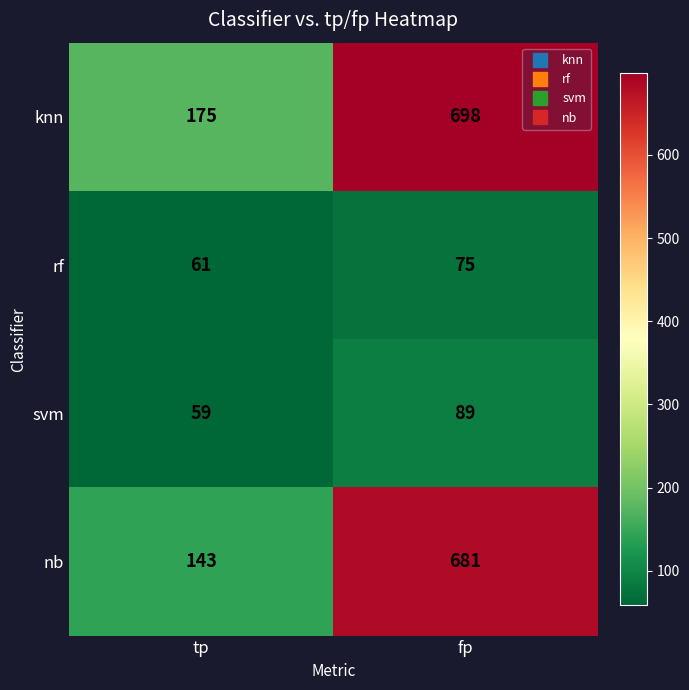

Which category has the highest value across all series?

fp